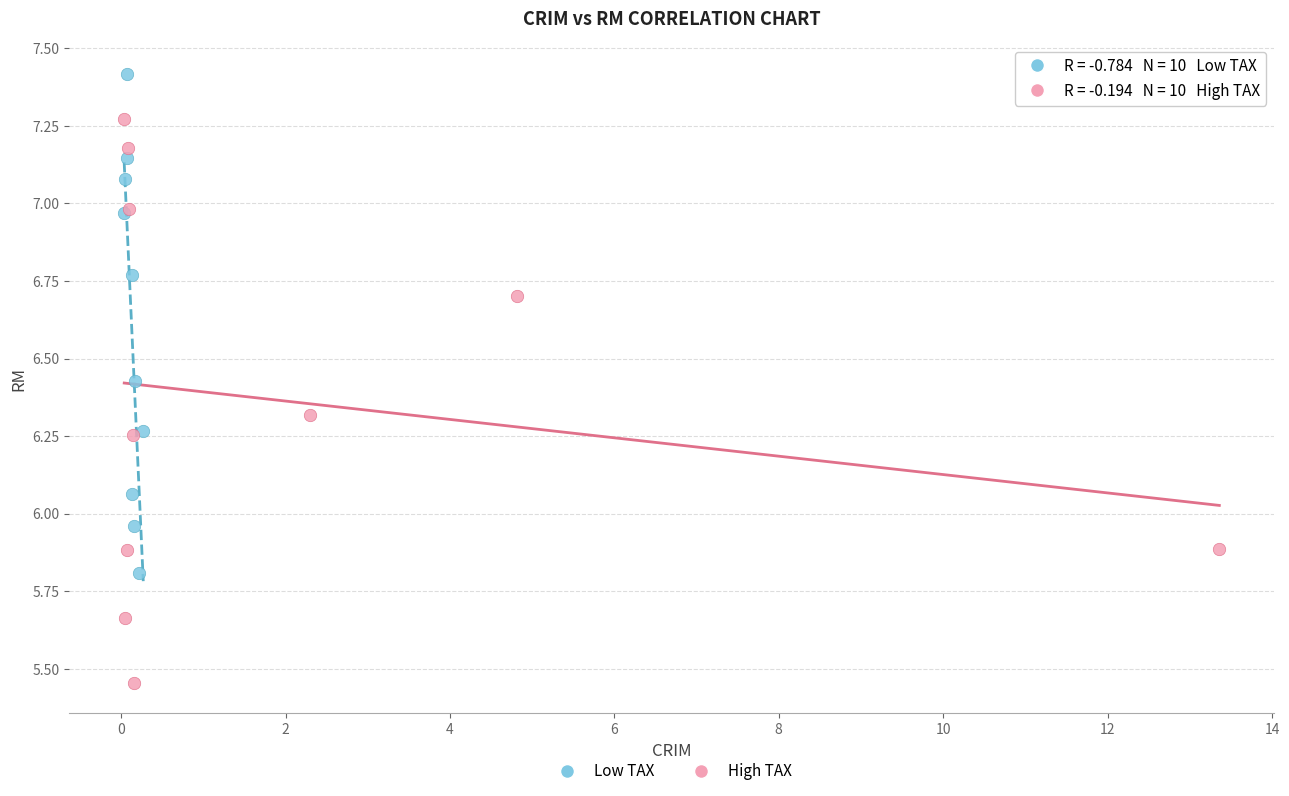

Which series has the widest spread of Y values?

High TAX